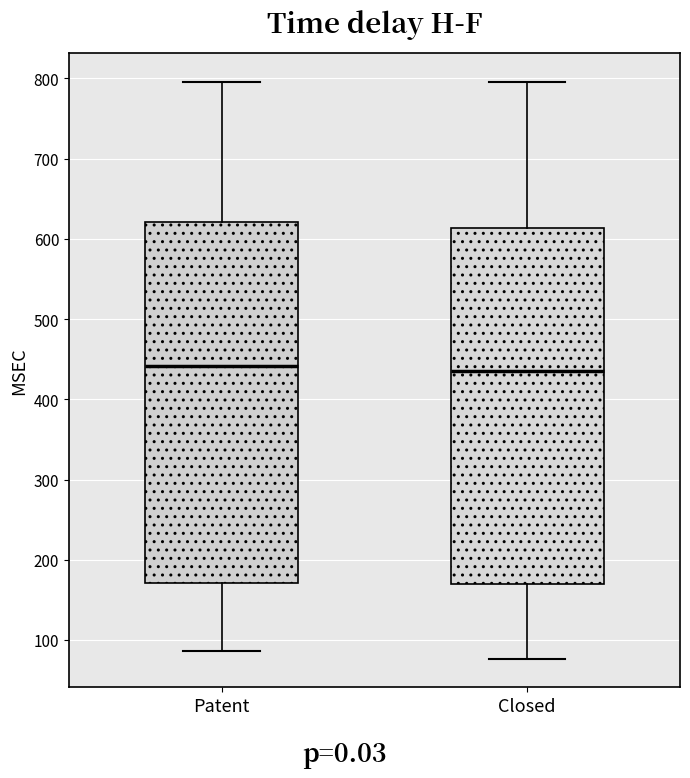

Where does the upper whisker of the box for Patent end on the y-axis? The values are not printed on the chart, so give them approximately, as read against the axis.

800